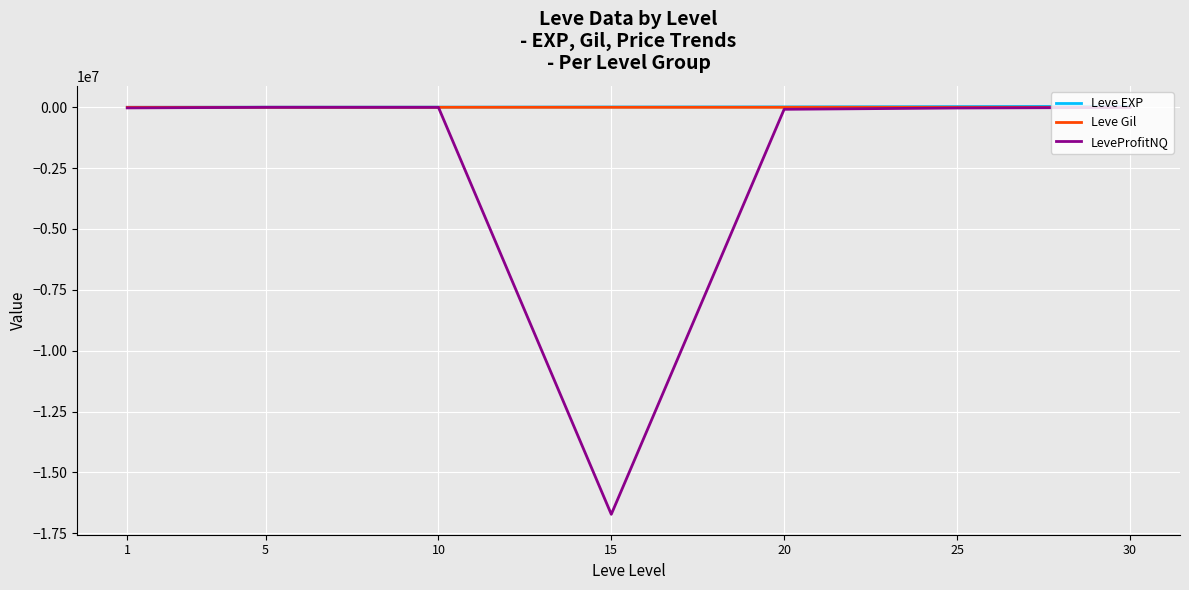

Which series has the widest spread of values?

LeveProfitNQ